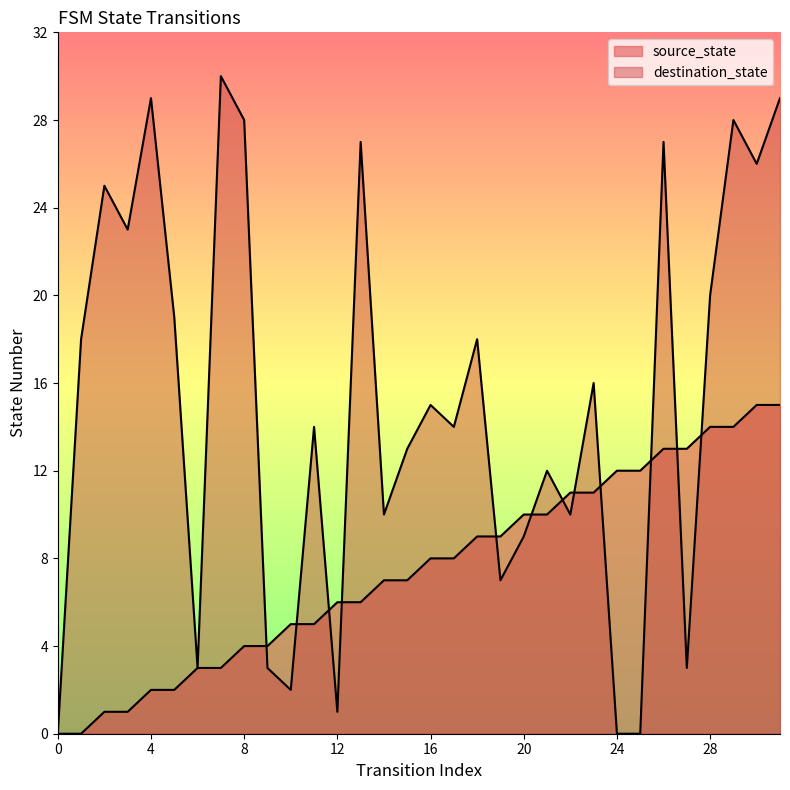

Between 6 and 11, which series saw the biggest shift?

destination_state